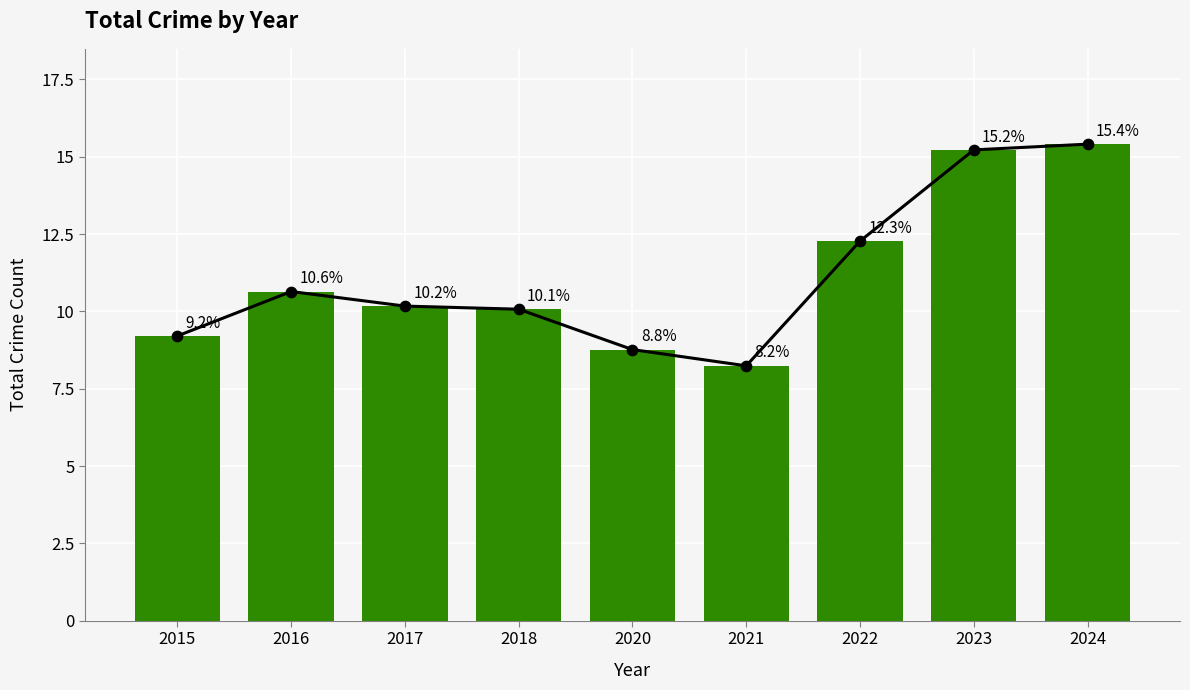

What is the change in value from 2016 to 2020?

-1.9